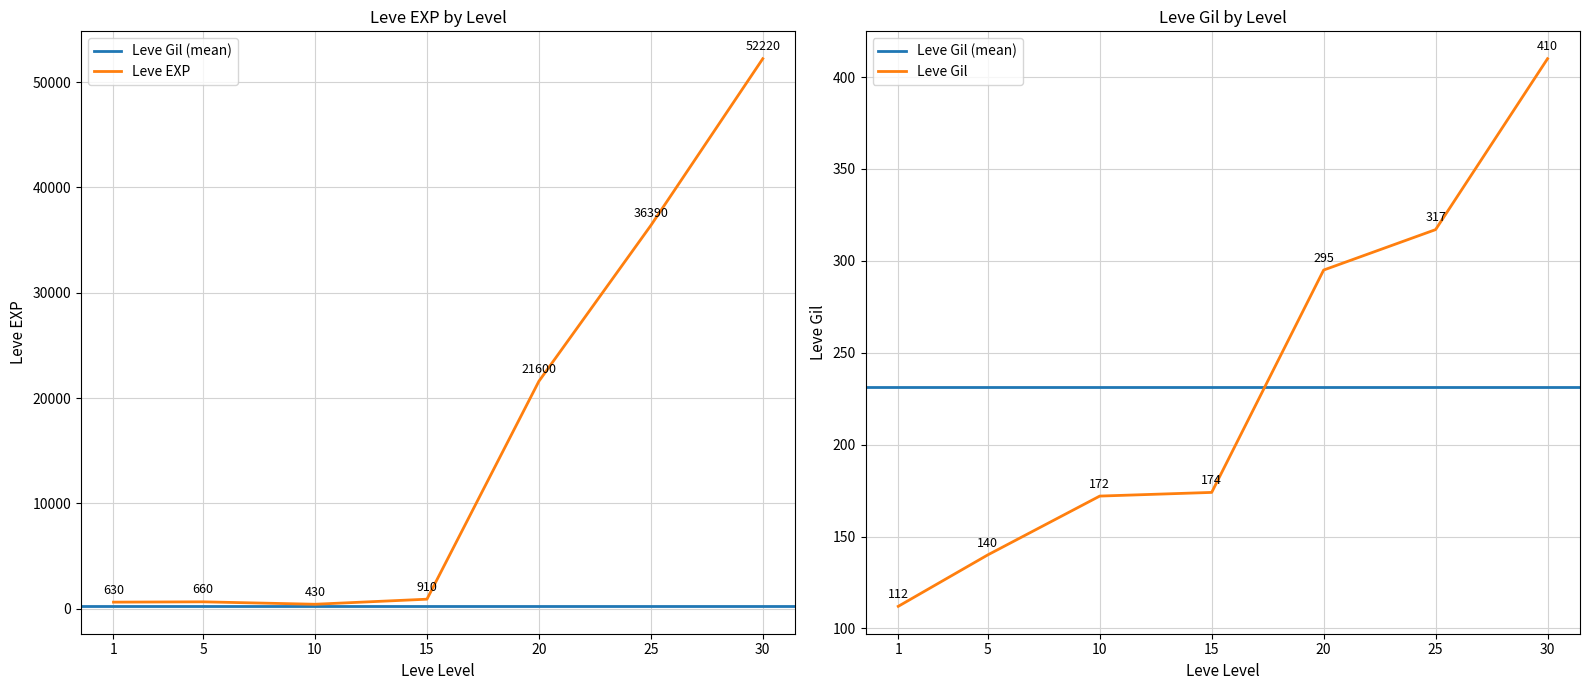

What is the average value of the Leve Gil series?

231